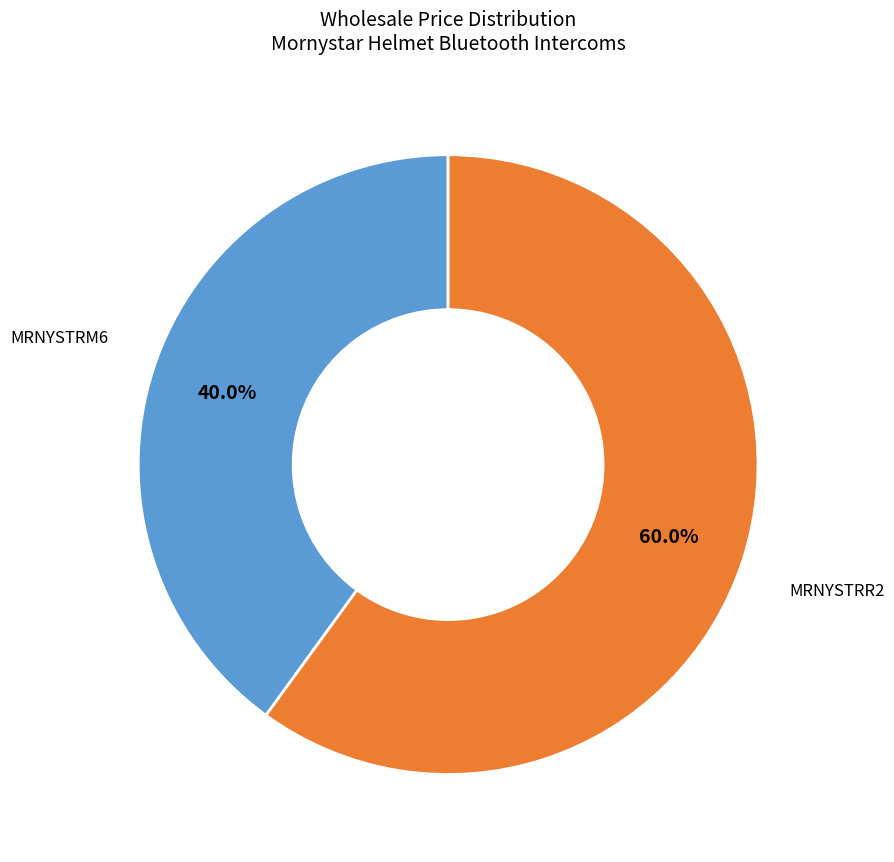

Does any single category account for the majority?

Yes